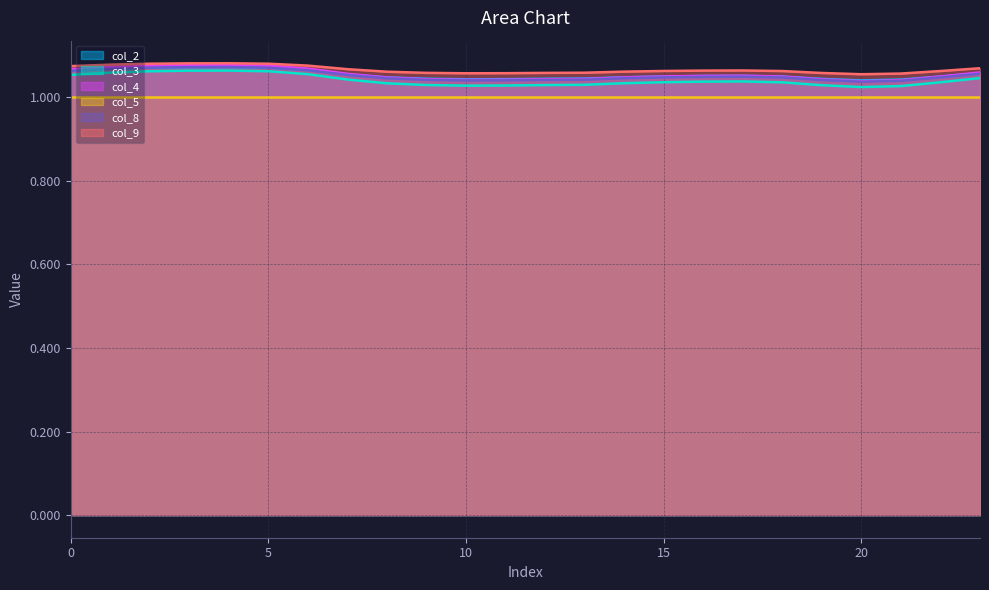

True or false: col_3 has a value of 0.7 at 8.

False